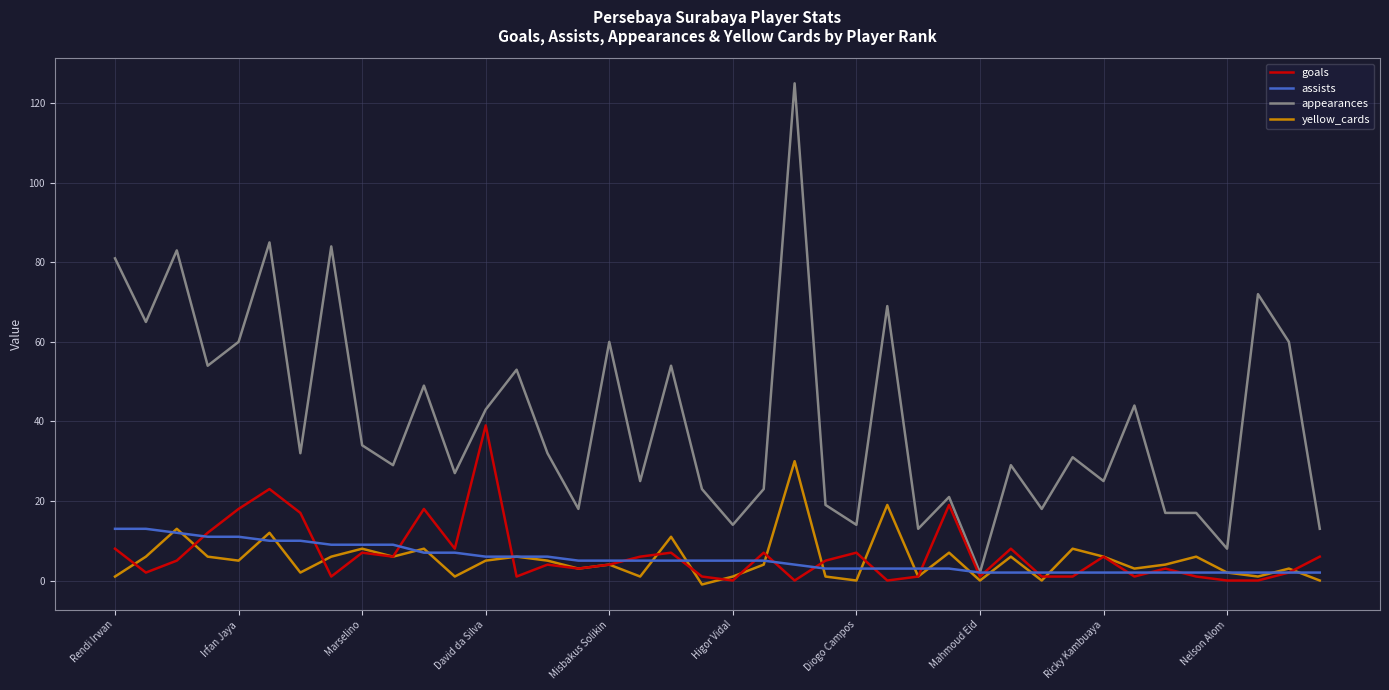

What is the maximum value shown in the chart?

125